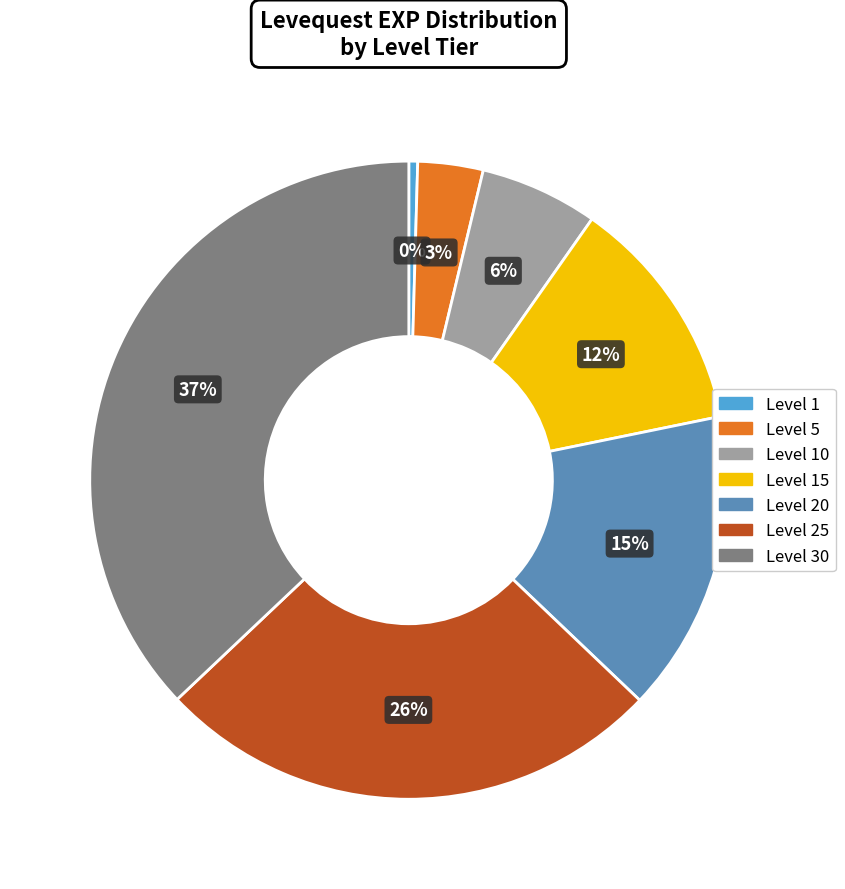

Is Level 10 the majority of the pie?

No